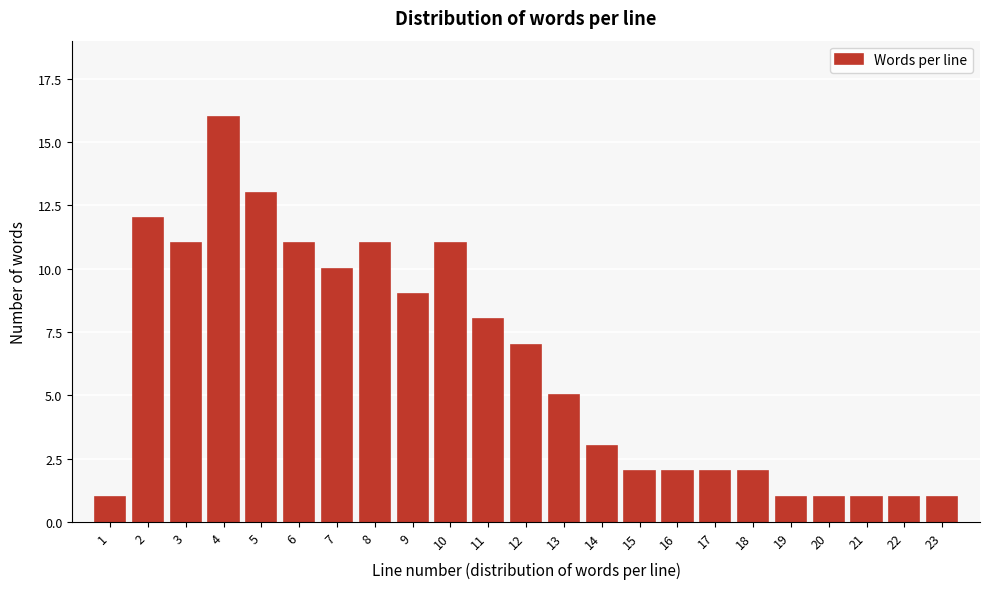

Reading left to right, transcribe all the data shown in this chart.

1=1	2=12	3=11	4=16	5=13	6=11	7=10	8=11	9=9	10=11	11=8	12=7	13=5	14=3	15=2	16=2	17=2	18=2	19=1	20=1	21=1	22=1	23=1